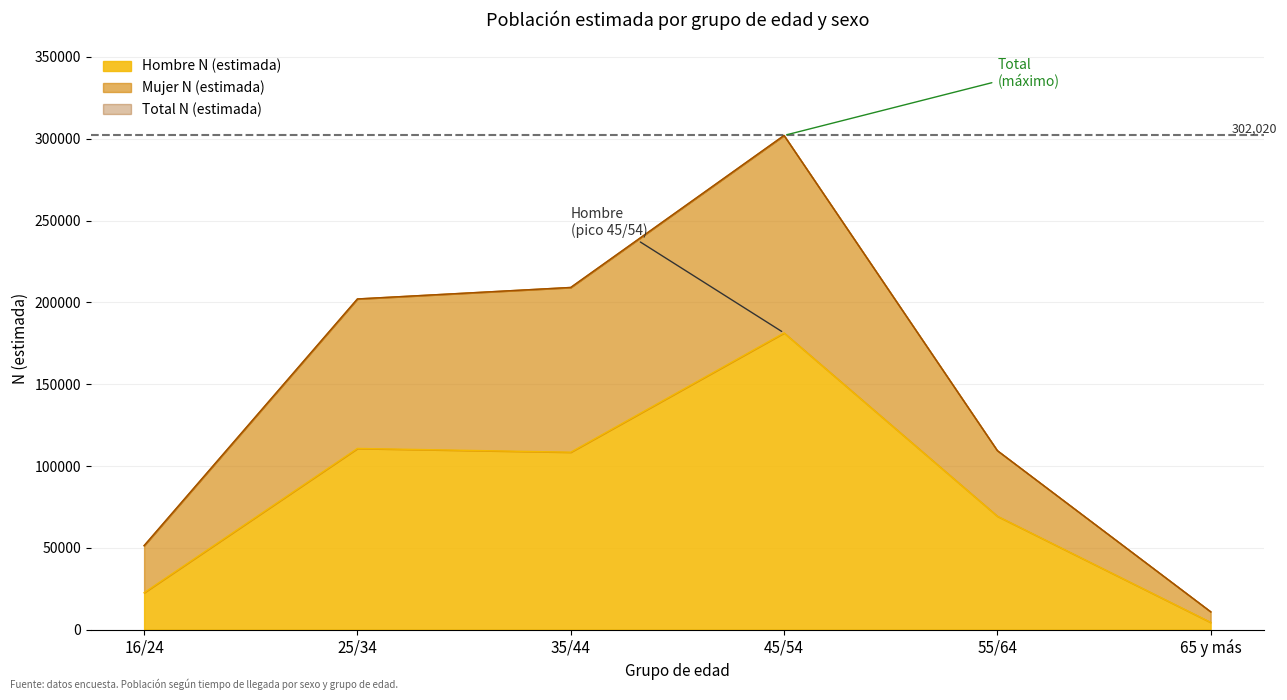

What position from the left is 16/24?

1